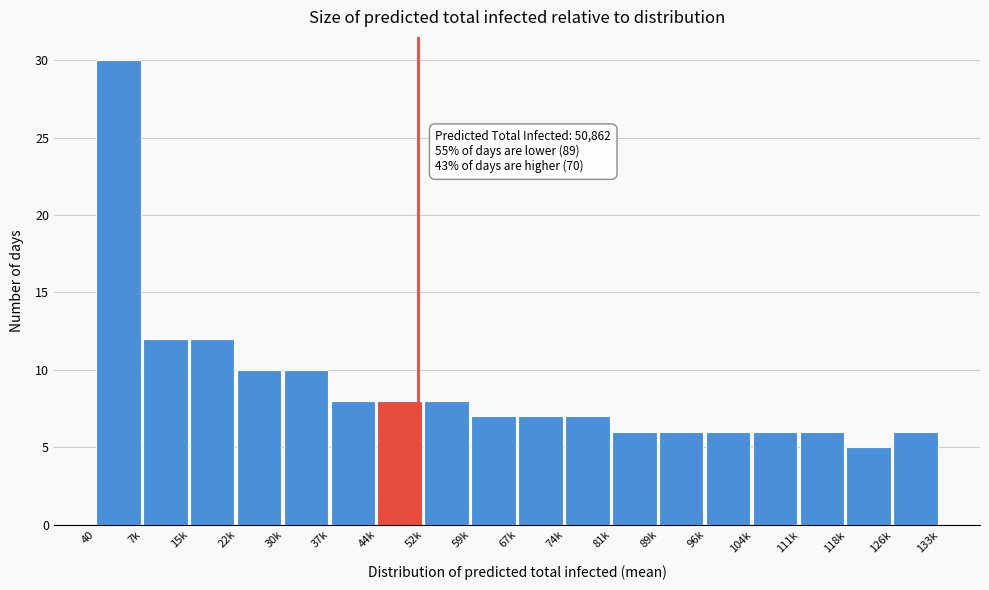

Reading left to right, list all the values displayed in this chart.

40=30	7k=12	15k=12	22k=10	30k=10	37k=8	44k=8	52k=8	59k=7	67k=7	74k=7	81k=6	89k=6	96k=6	104k=6	111k=6	118k=5	126k=6